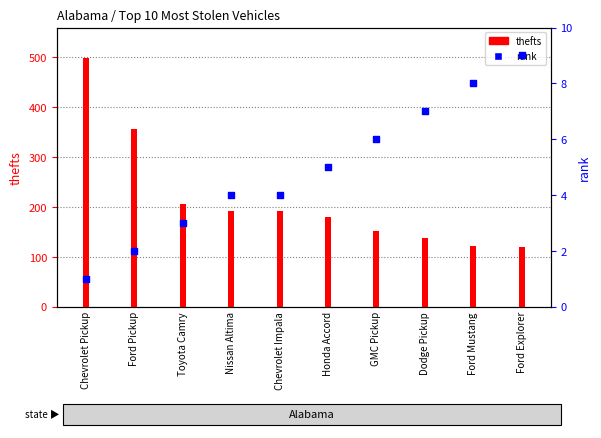

Which series reaches the minimum Y coordinate?

rank